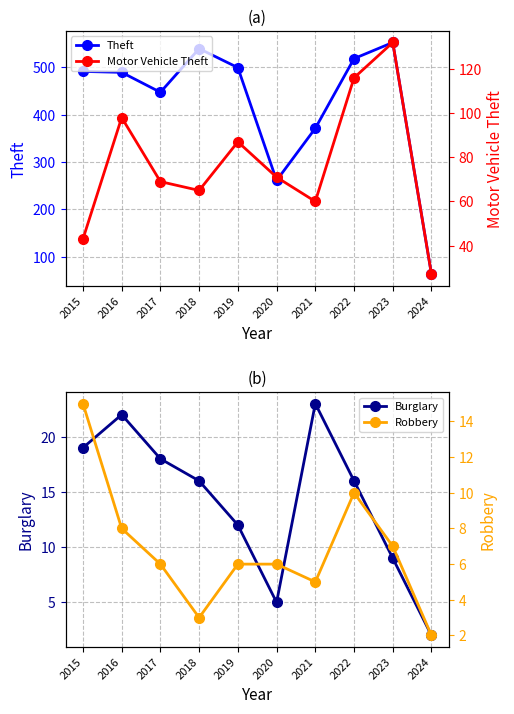

True or false: Theft and Motor Vehicle Theft intersect in this chart.

False